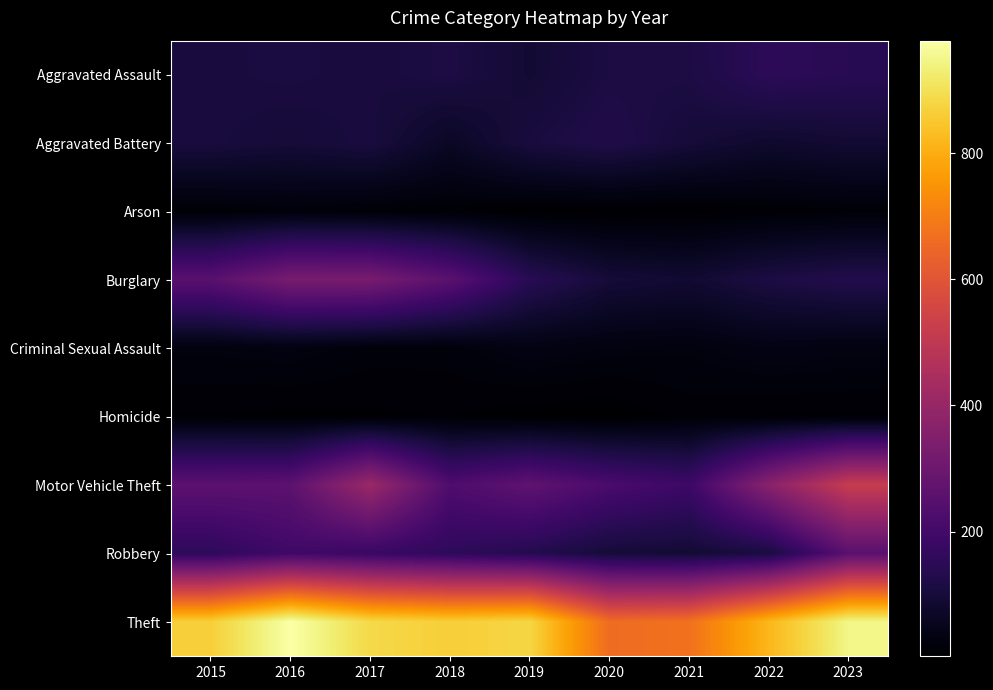

Which series changed the most between 2015 and 2020?

Theft